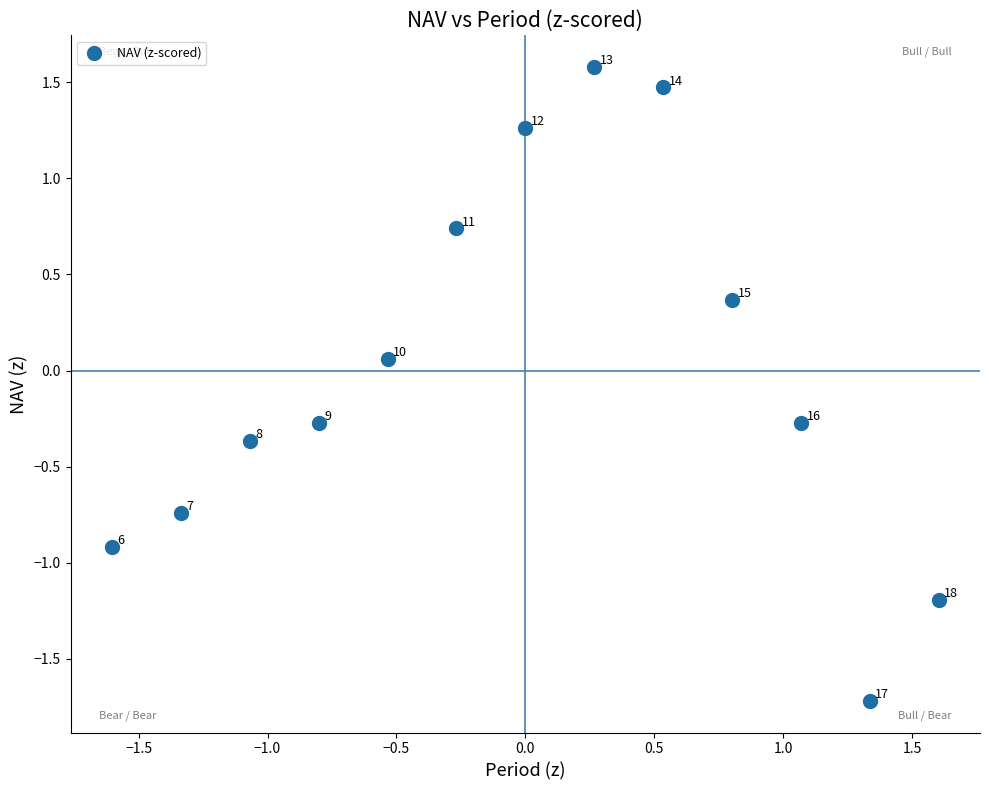

What is the range of Y values (max minus min)?

3.3